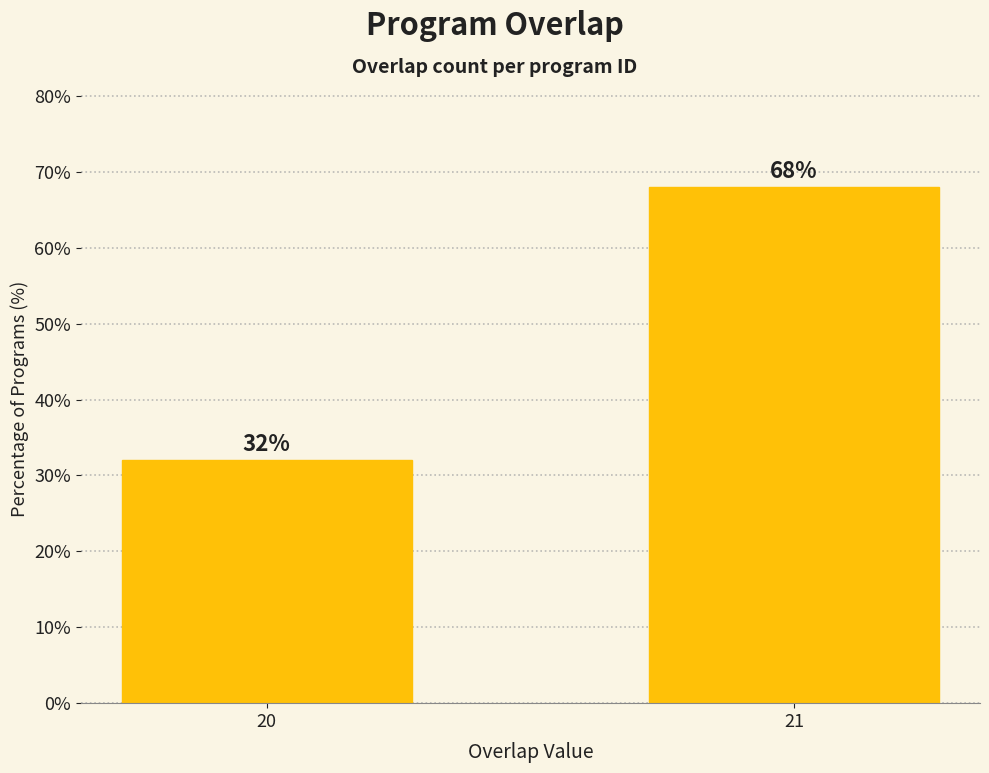

At which category does the chart reach its peak across all series?

21